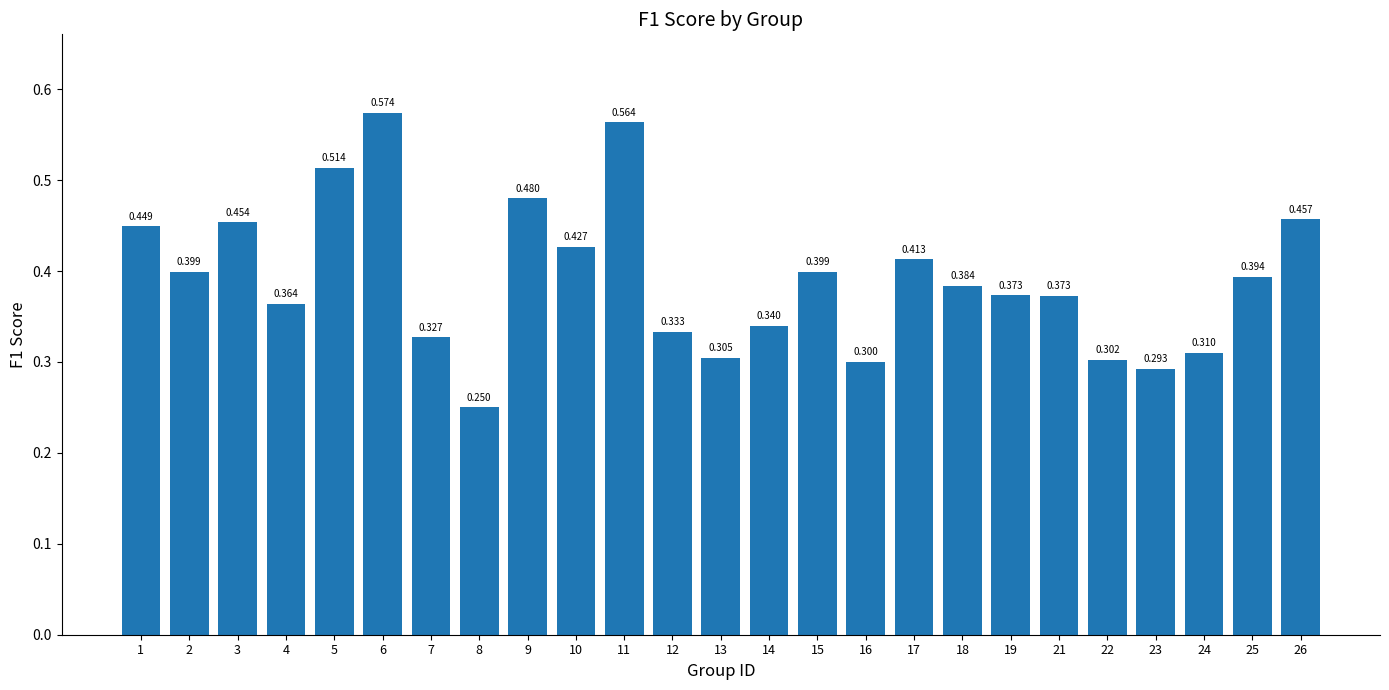

The chart shows a value of 0.4 at 17. True or false?

True